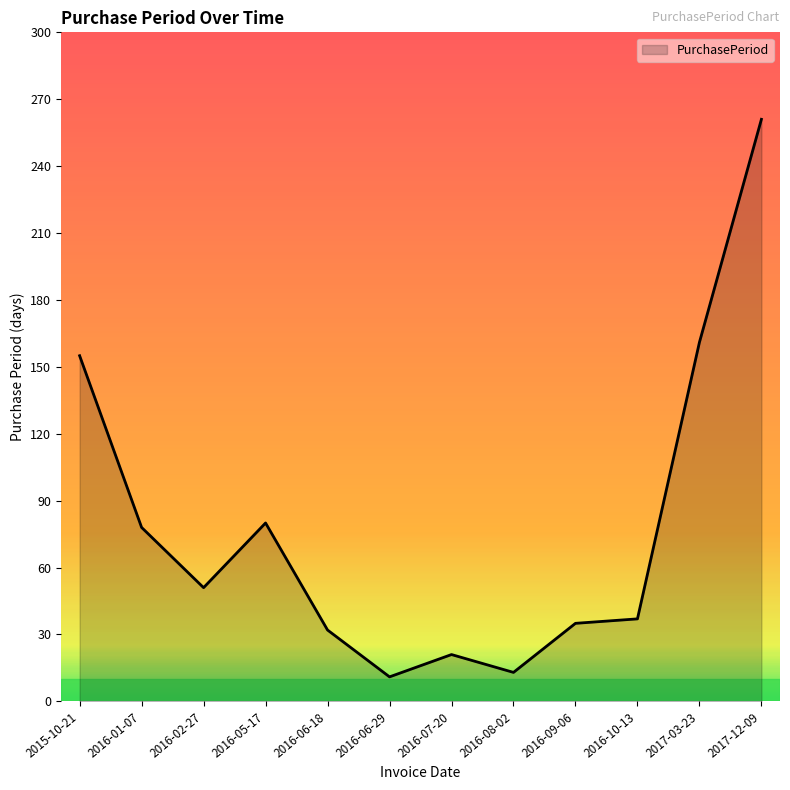

What position from the left is 2017-03-23?

11